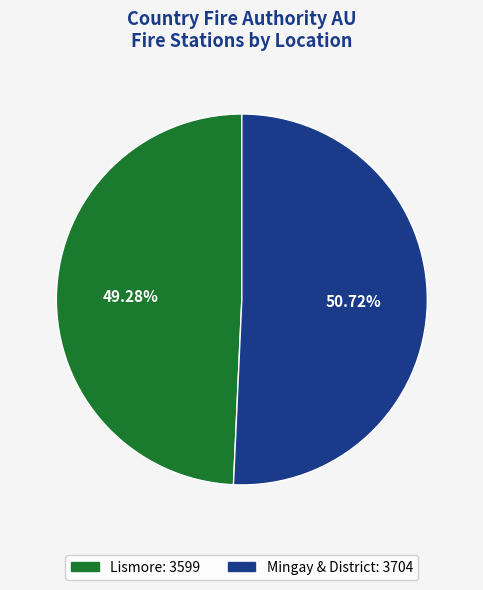

Count the number of slices in the pie.

2